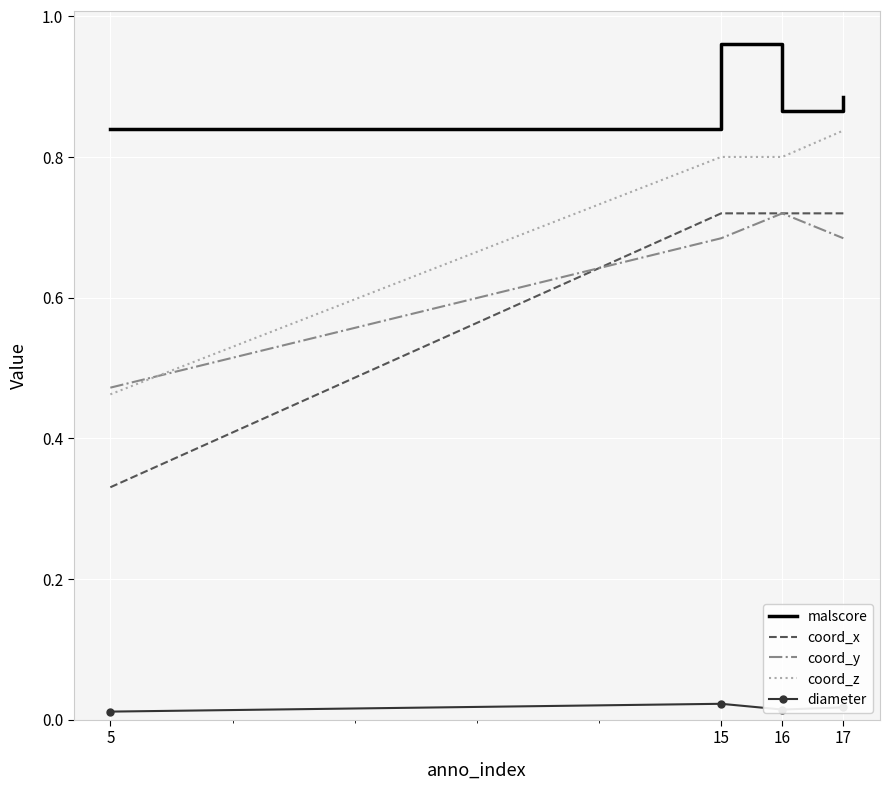

True or false: coord_z and coord_x intersect in this chart.

False